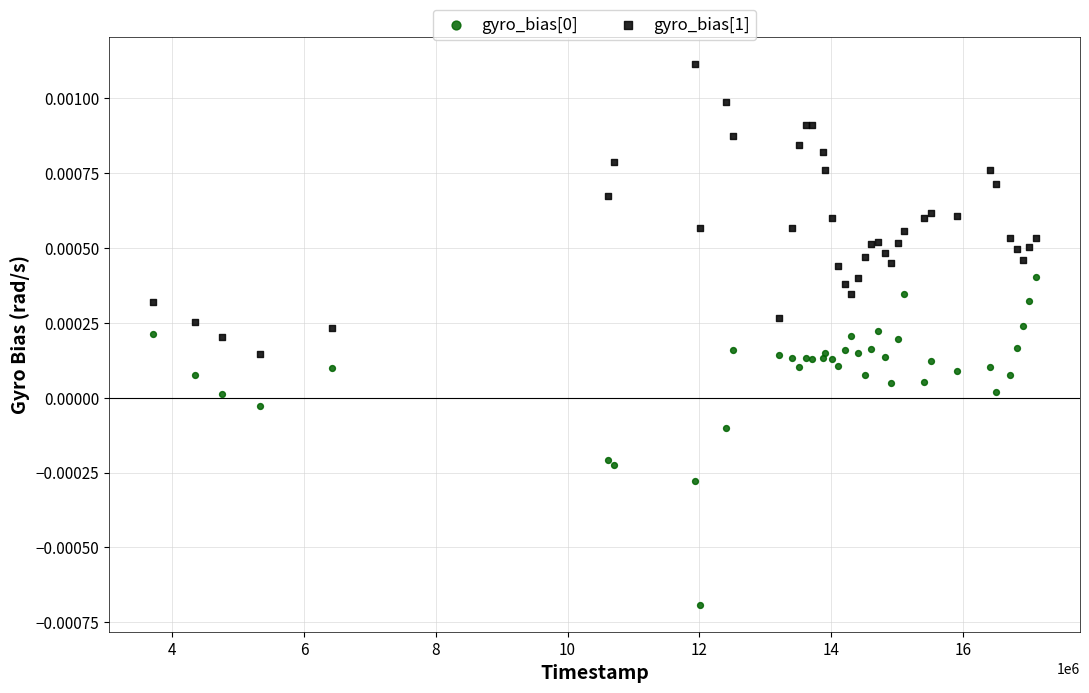

What is the X range (max minus min) for the scatter plot?

13403000.0